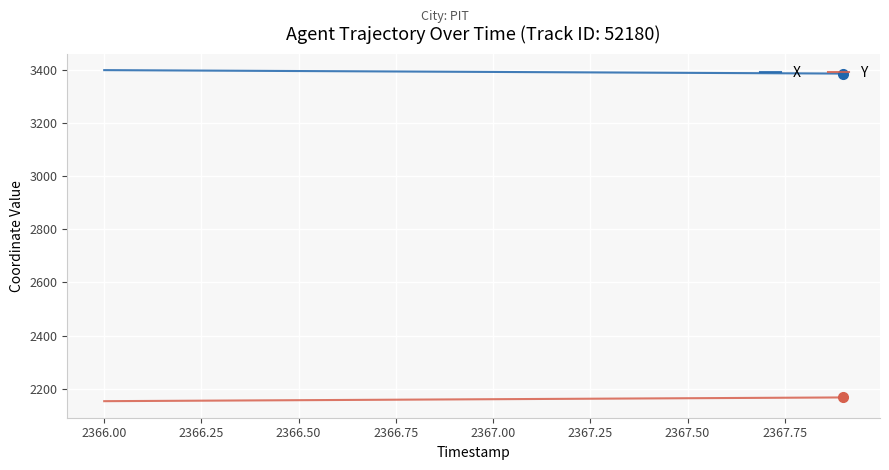

True or false: Y and X intersect in this chart.

False